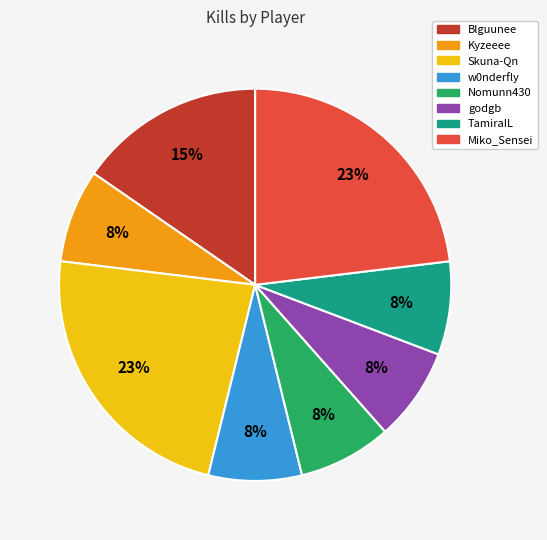

Count the number of slices in the pie.

8